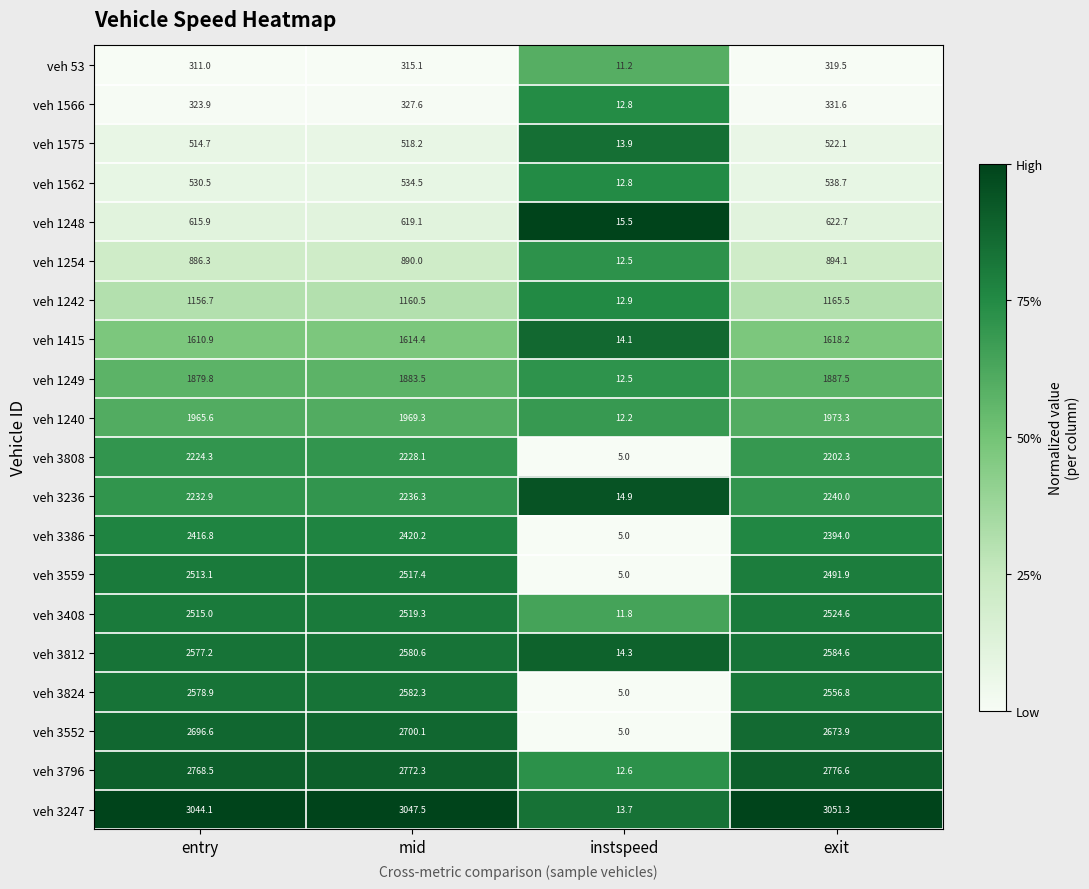

What is the lowest value of the veh 3386 series?

5.0